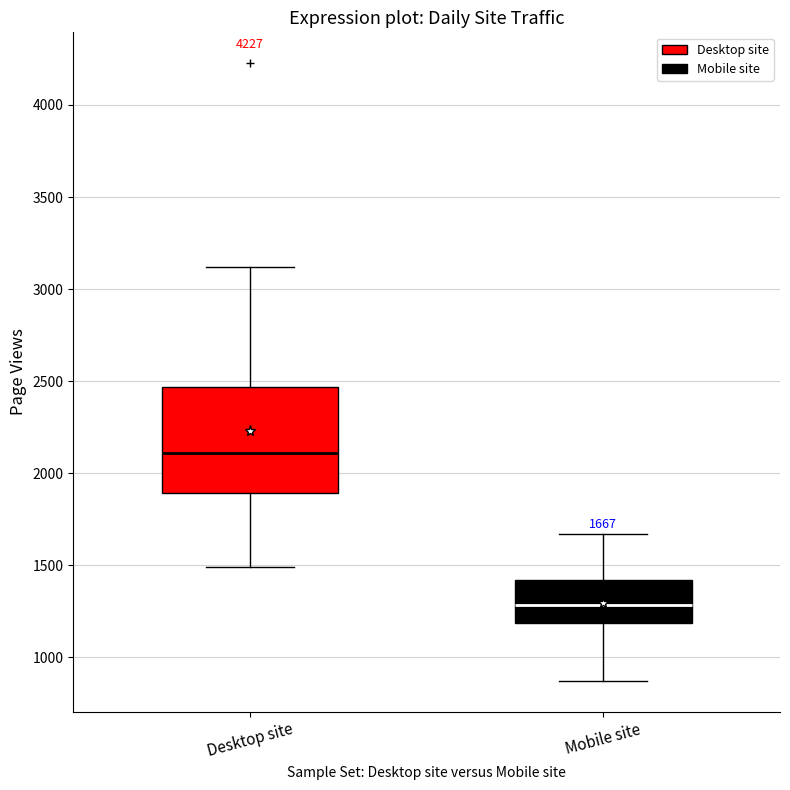

Comparing the boxes themselves (not the whiskers), which one is the tallest?

Desktop site